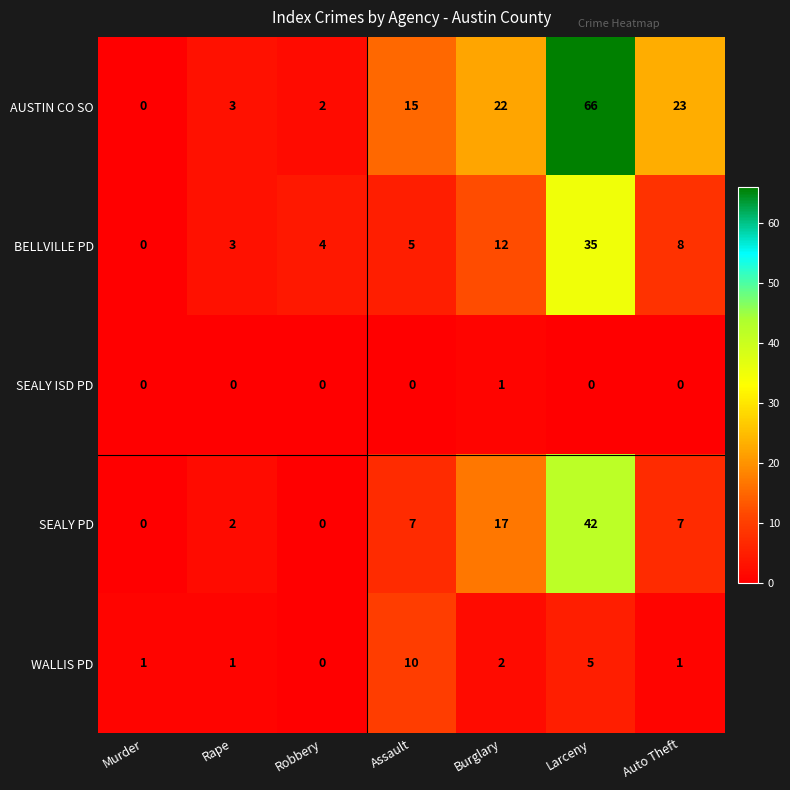

Which series has the largest range (max minus min)?

AUSTIN CO SO